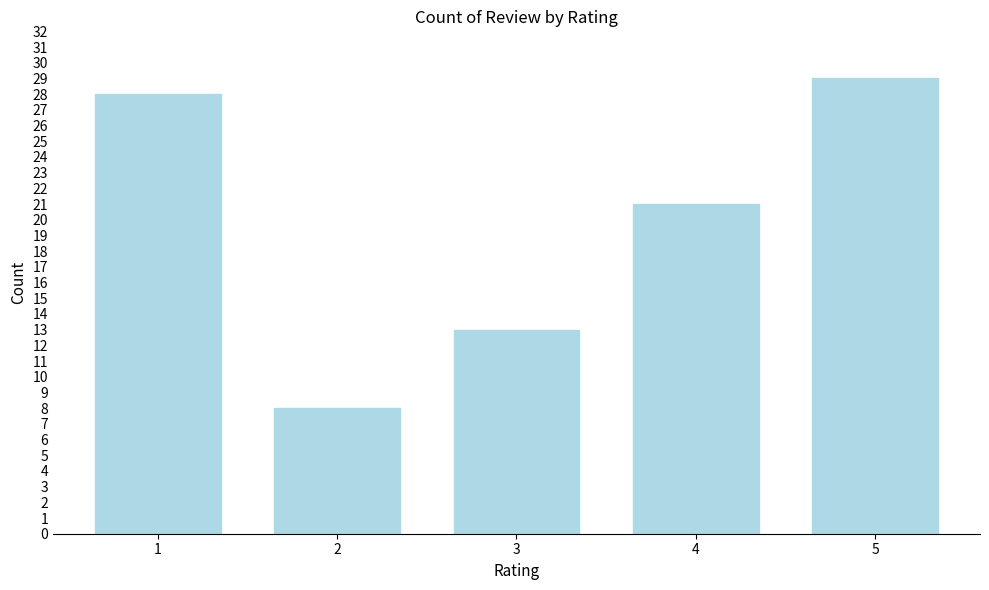

Reading right to left, list all the values displayed in this chart.

5=29	4=21	3=13	2=8	1=28